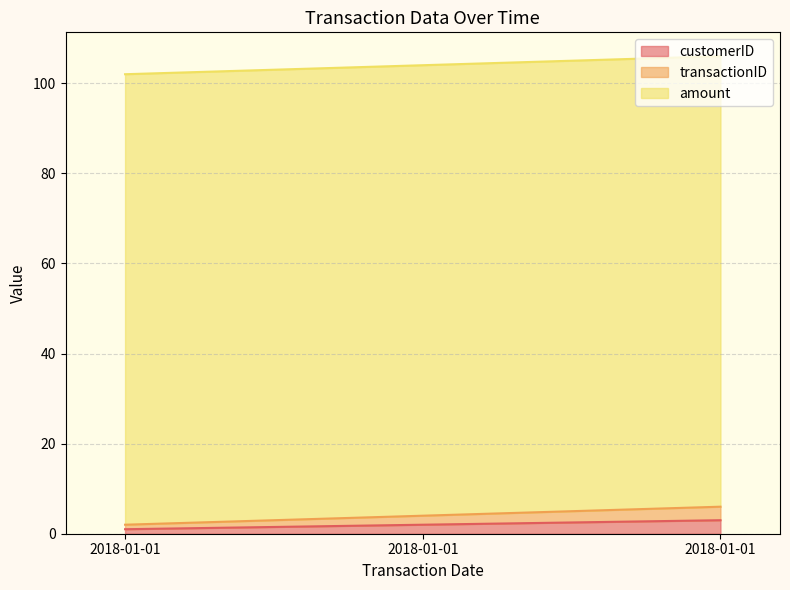

Is the value of transactionID at 2018-01-01 greater than the value of customerID at 2018-01-01?

Yes